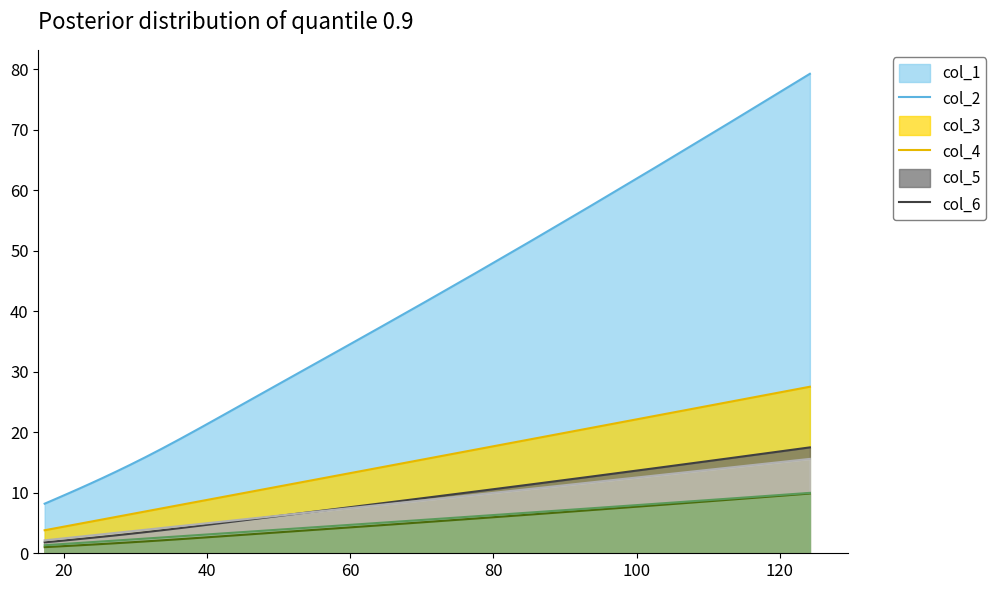

Which series has the largest range (max minus min)?

col_1